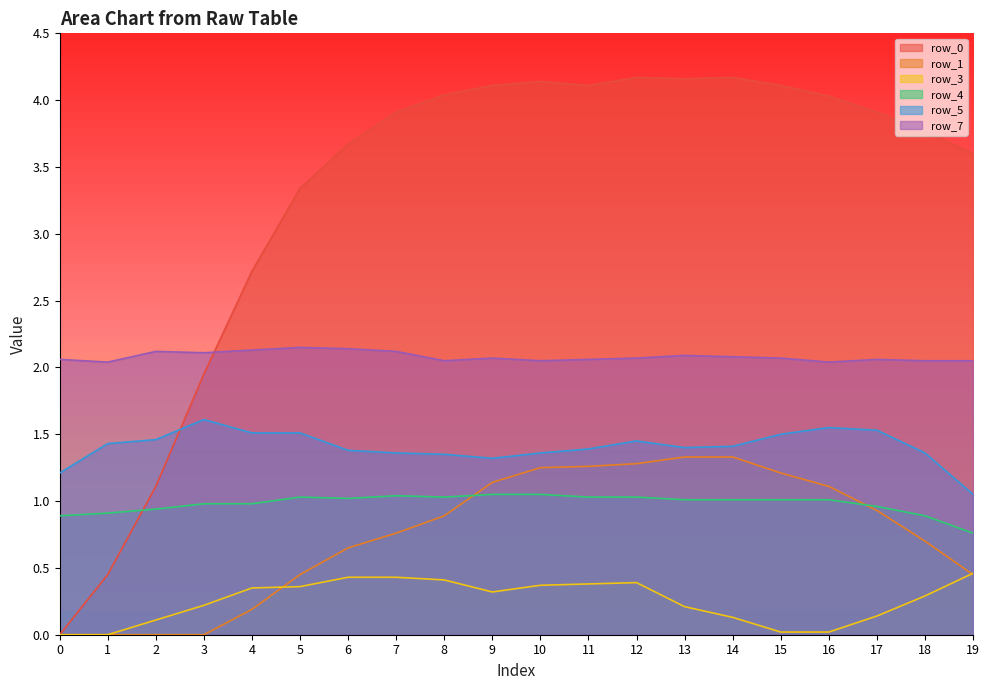

At which category is the sum across all series the highest?

12